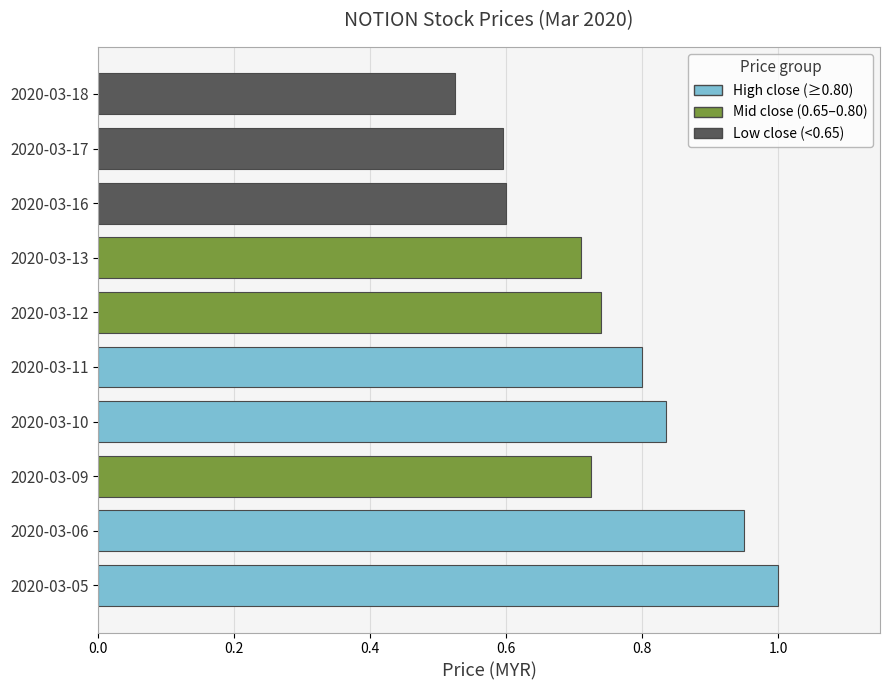

The chart shows a value of 0.6 at 2020-03-16. True or false?

True